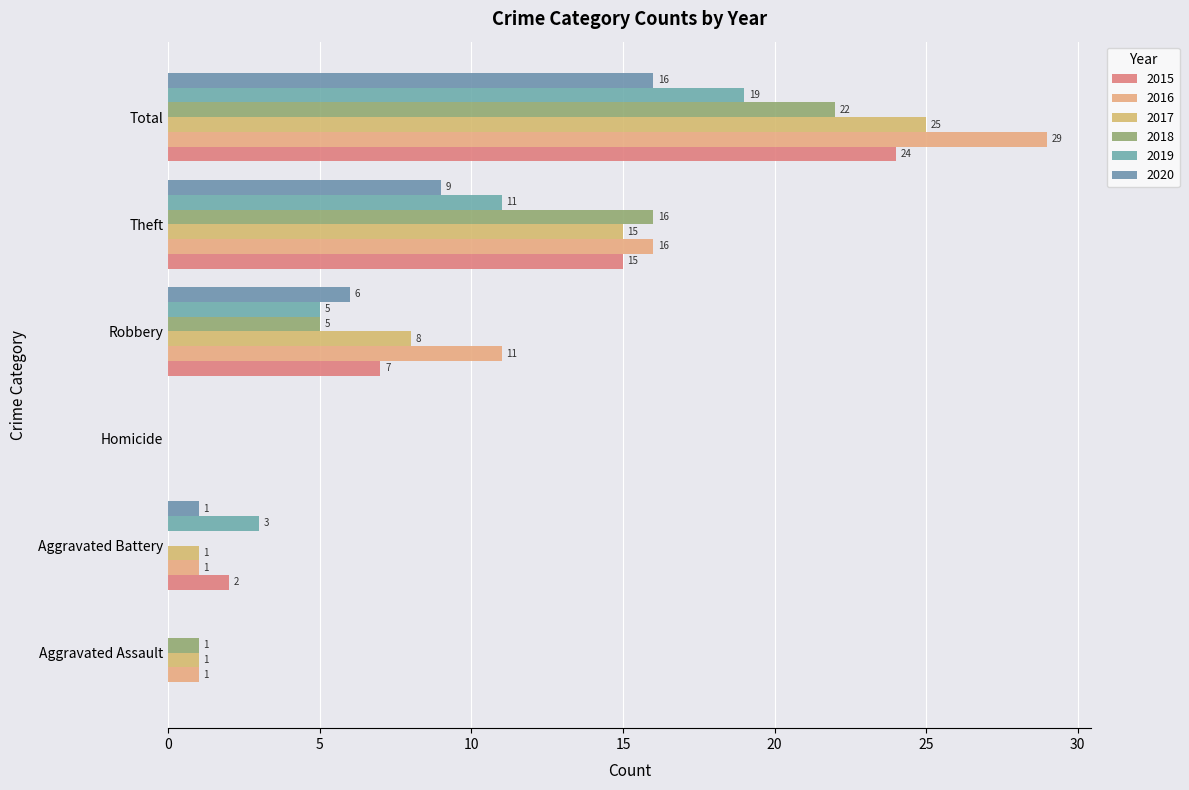

How many distinct data groups are displayed?

6